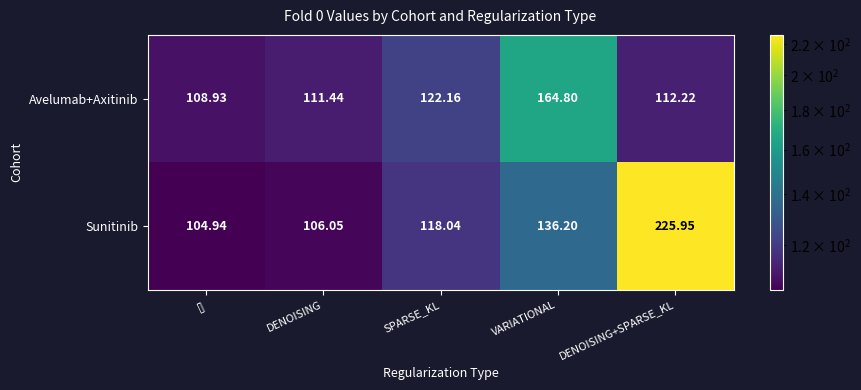

What is the smallest value displayed?

104.9